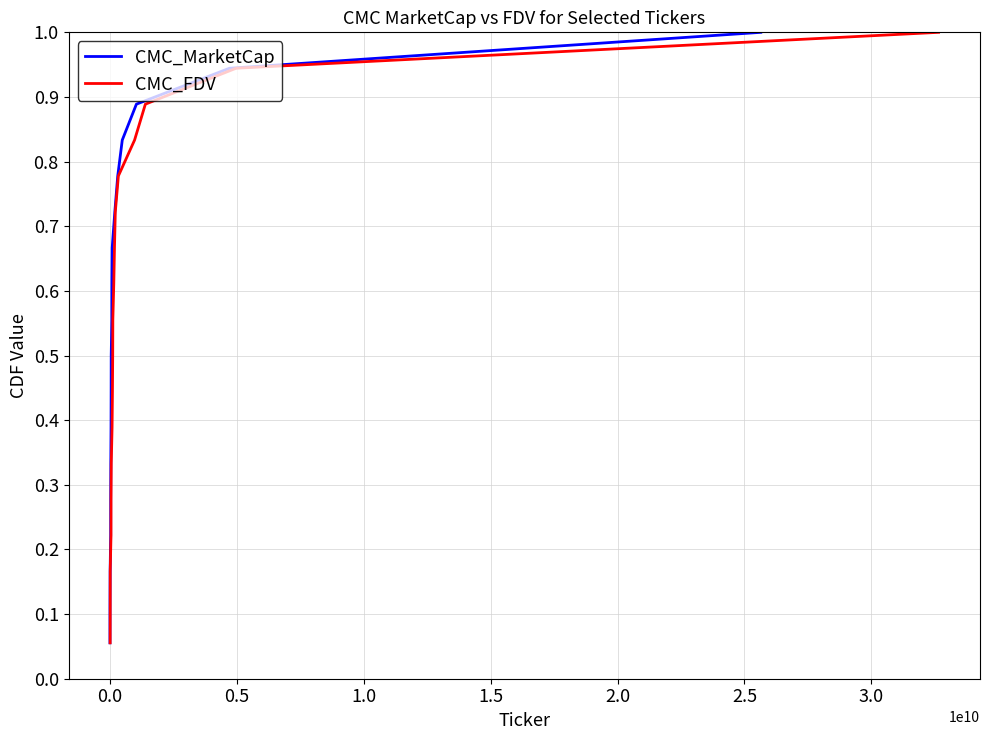

True or false: CMC_FDV and CMC_MarketCap intersect in this chart.

False